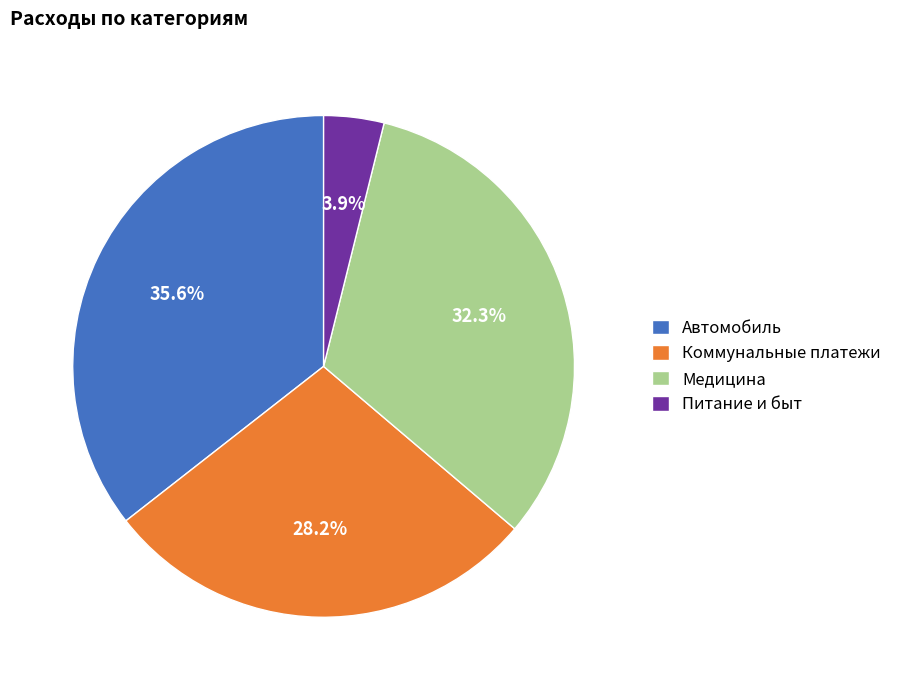

Do Питание и быт and Коммунальные платежи together represent more than half of the pie?

No